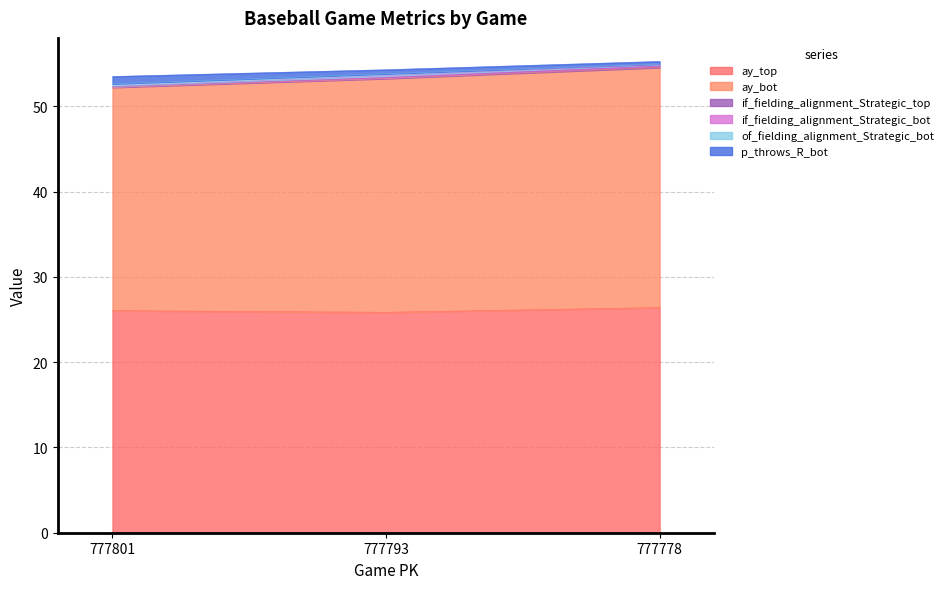

What is the lowest value of the ay_top series?

25.8